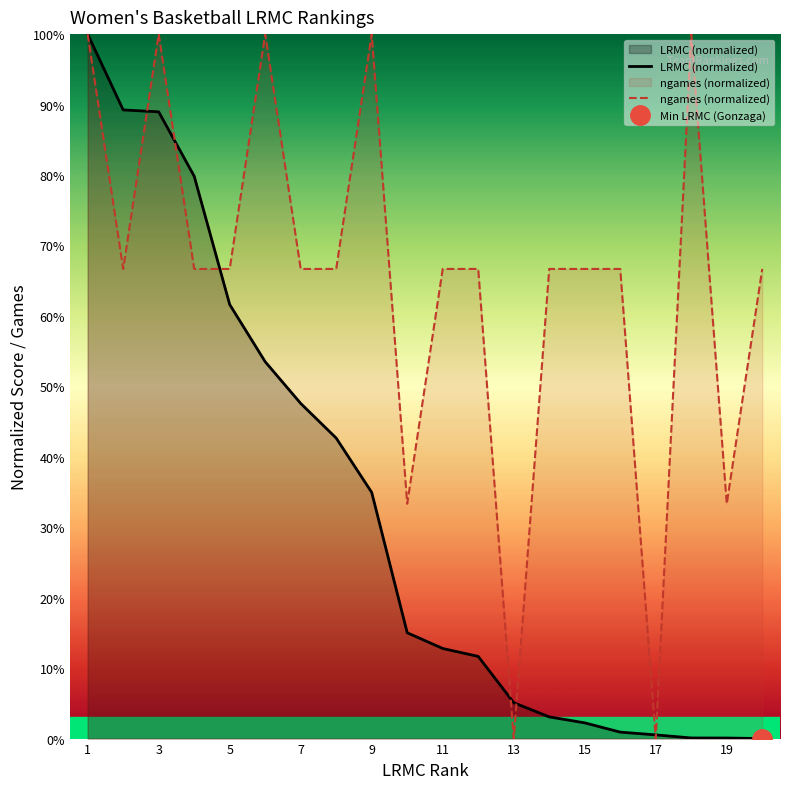

What is the difference between the maximum and minimum values in the ngames (normalized) series?

1.0